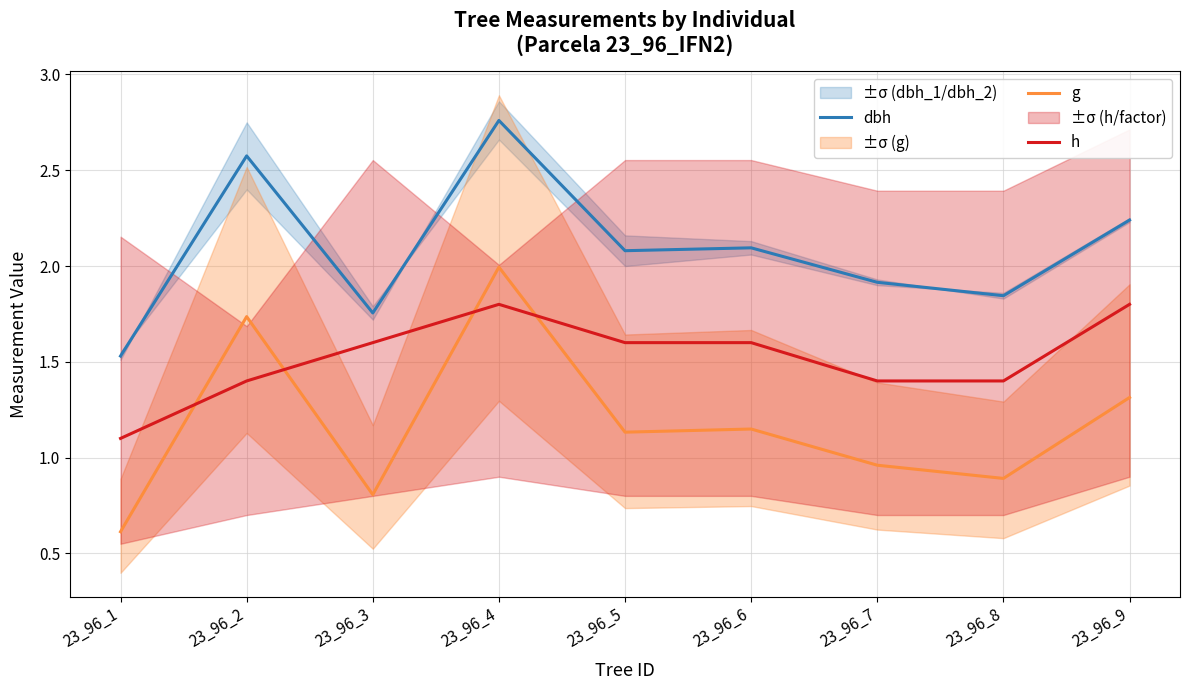

Where is dbh nearest to the value 2?

23_96_5